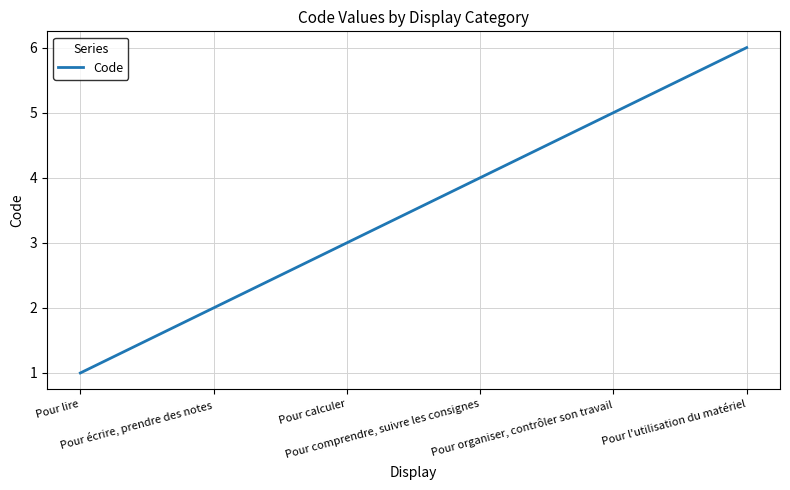

Reading left to right, extract all data points from this chart.

1	2	3	4	5	6